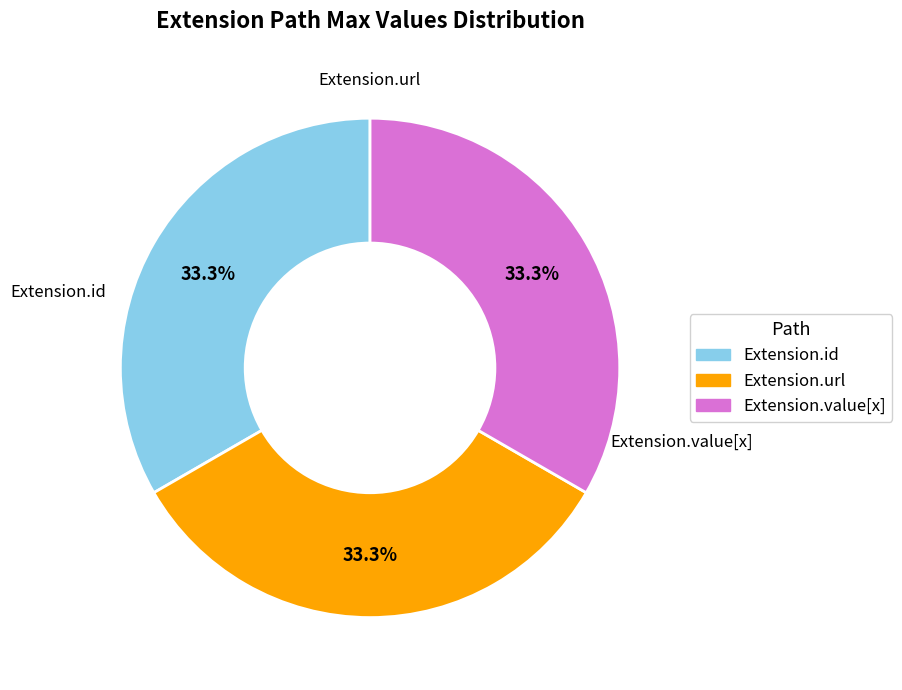

Is there any slice that represents more than half of the pie?

No